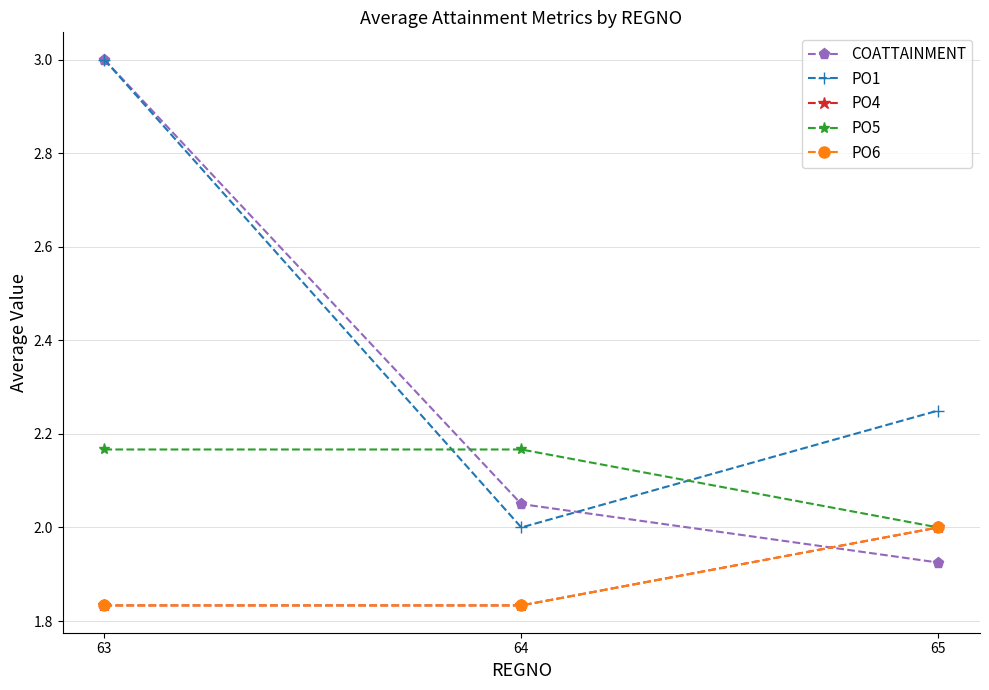

Which series has the largest total across all categories?

PO1